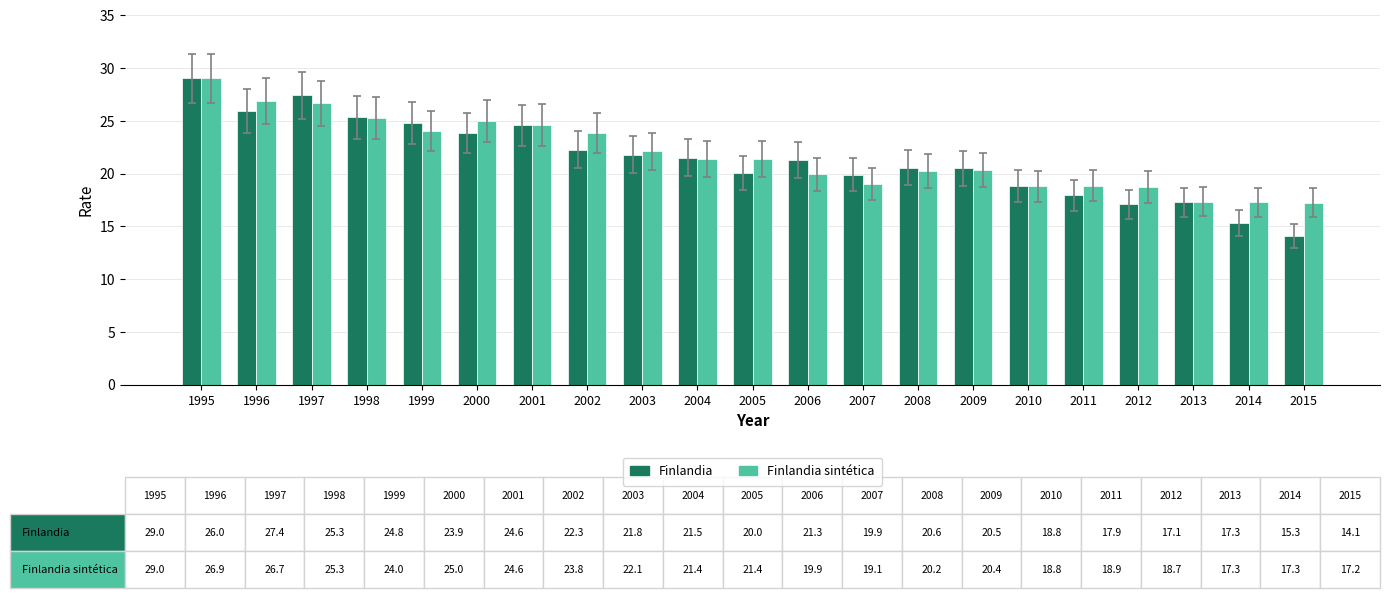

What is the value of the Finlandia bar at the 19th from the left?

17.3